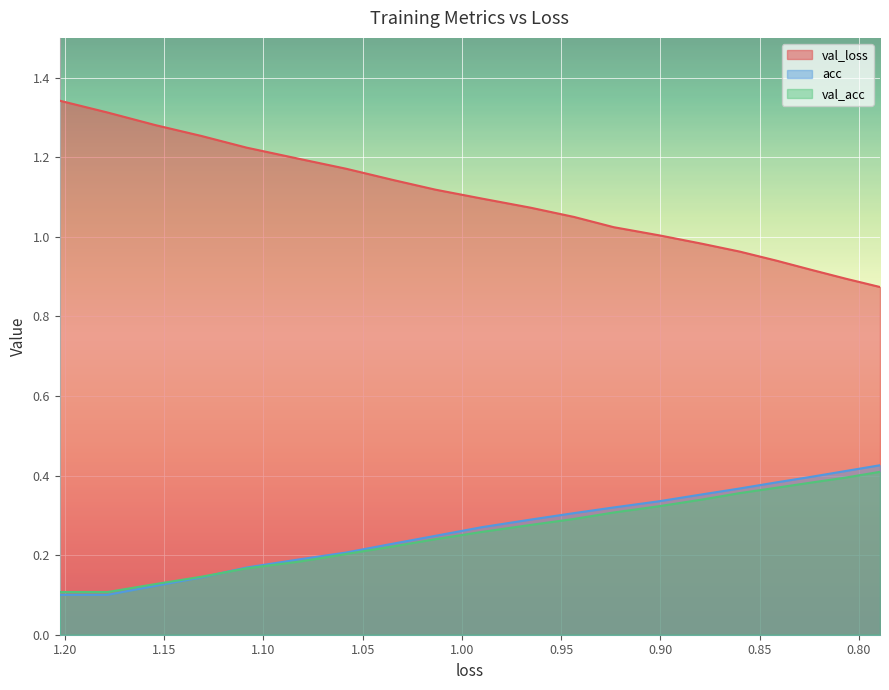

What are all the series names shown in the legend?

val_loss, acc, val_acc